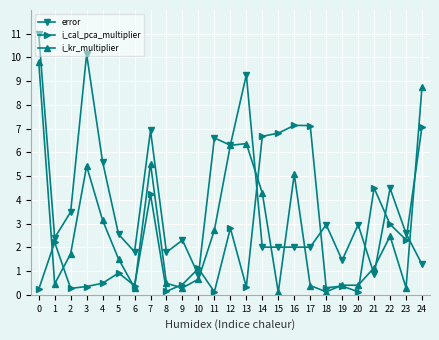

Is the value of error at 19 greater than the value of i_kr_multiplier at 18?

Yes